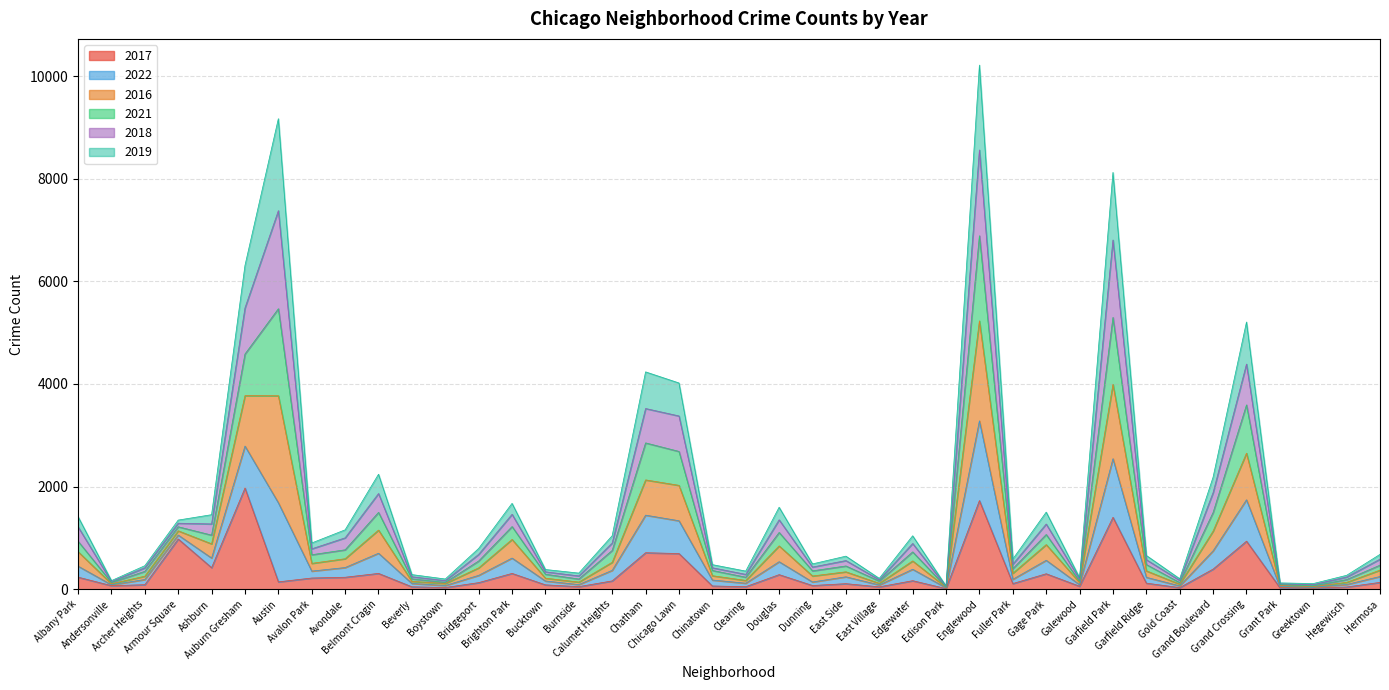

Is it true that 2016 equals 1121 at Grand Boulevard?

False